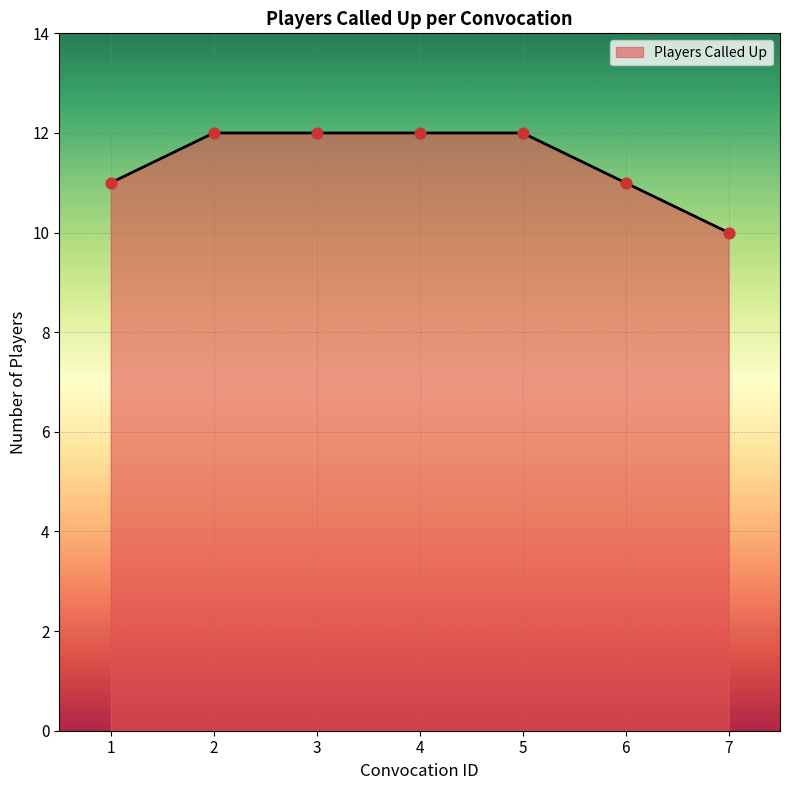

What is the ratio of the value at 5 to the value at 1?

1.1